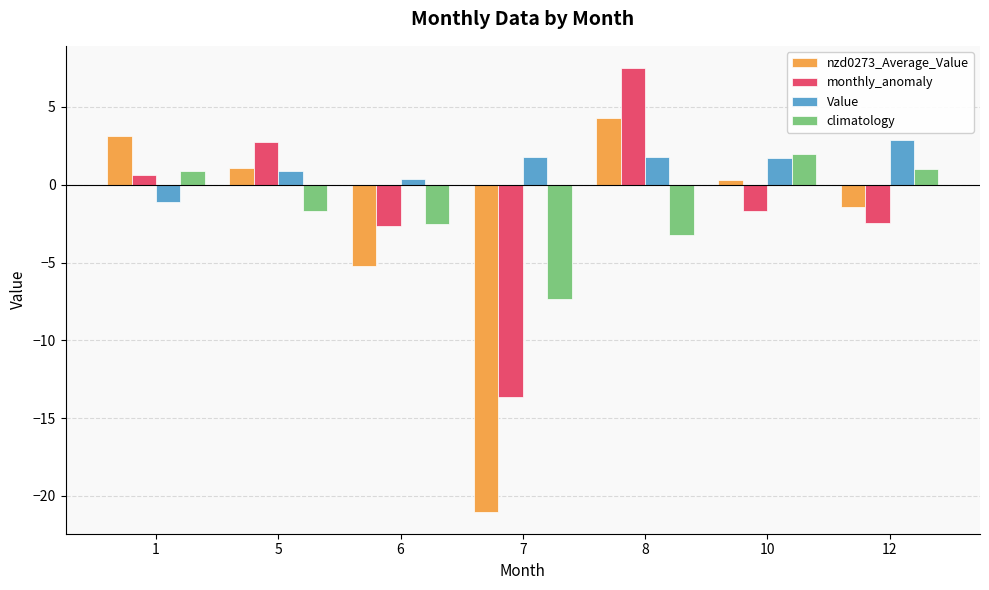

What is the sum of all nzd0273_Average_Value values?

-18.8